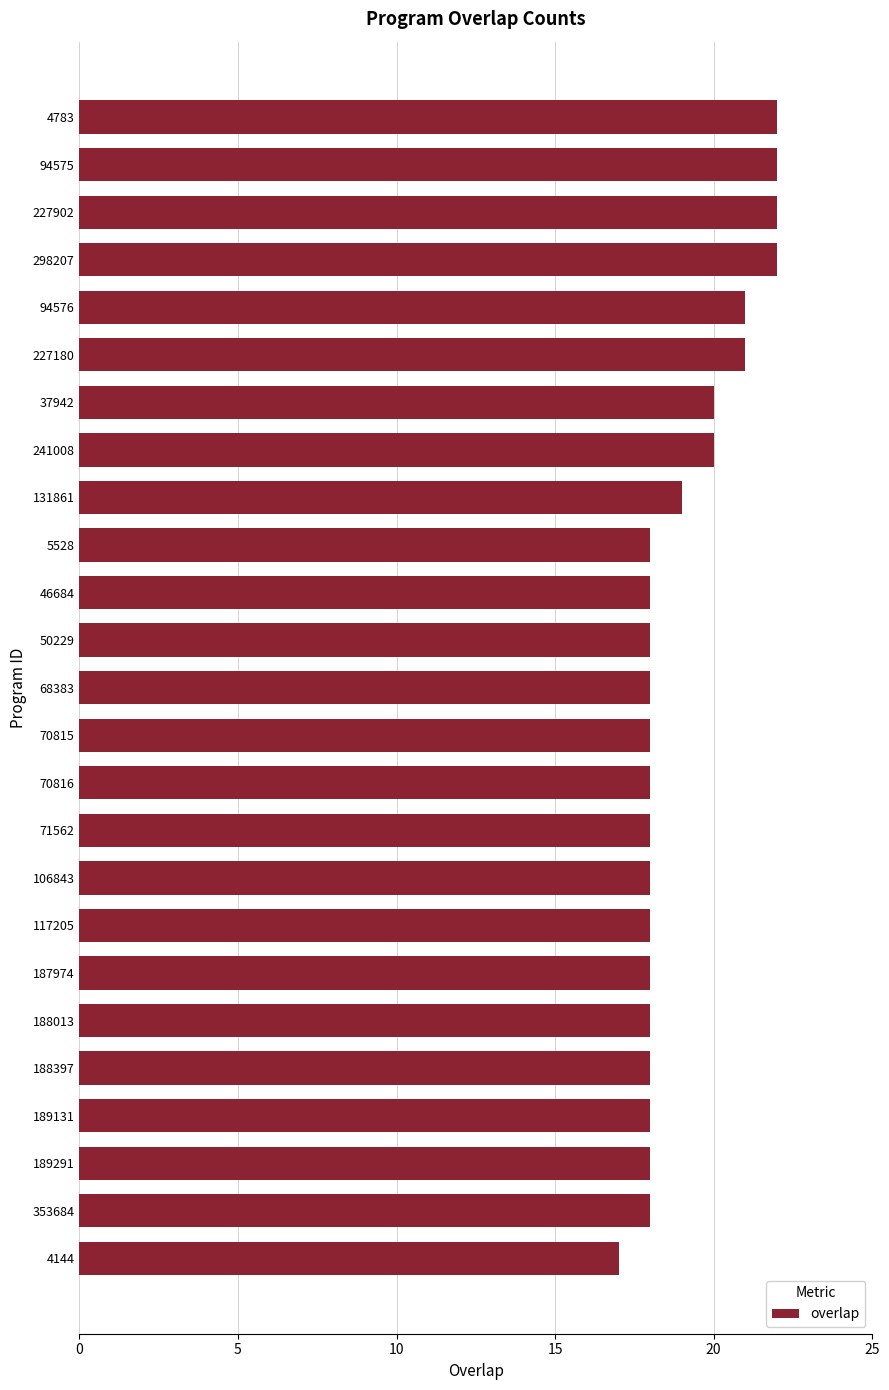

Is it true that the value at 68383 is 31?

False